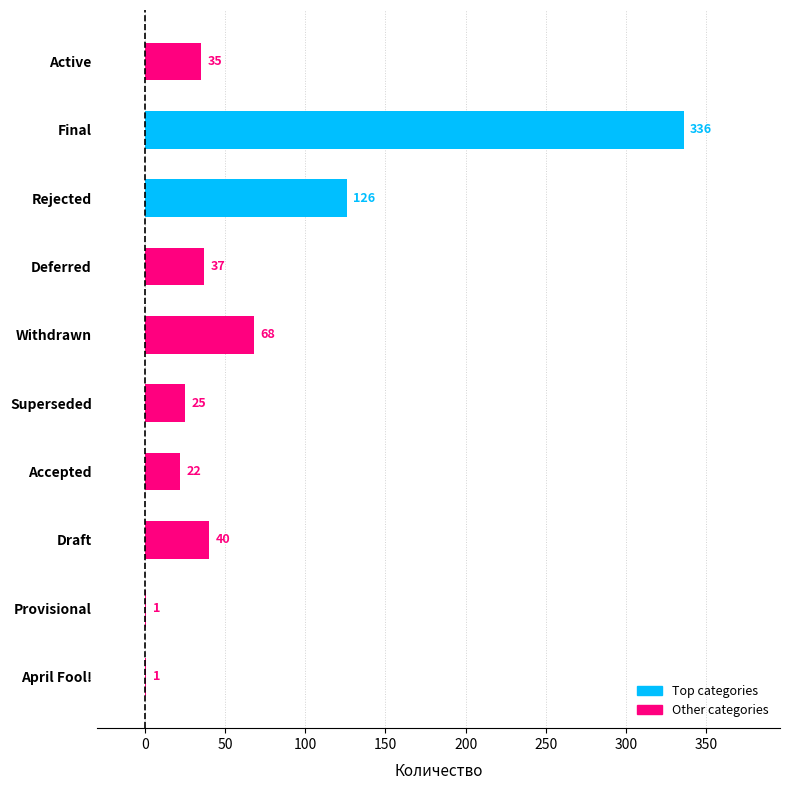

Approximately how many times larger is the value at Accepted compared to Provisional?

22.0